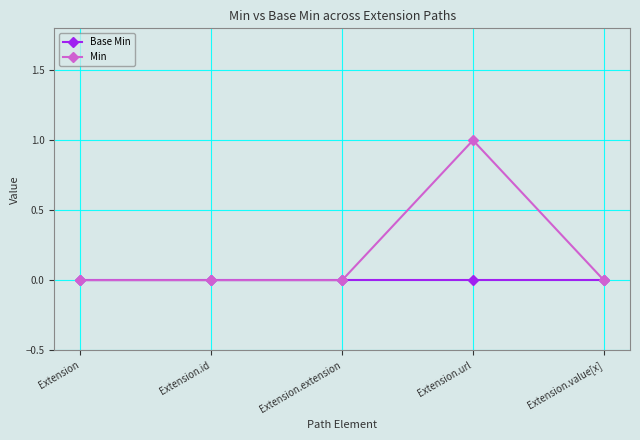

Is it true that Base Min equals 0 at Extension.url?

True